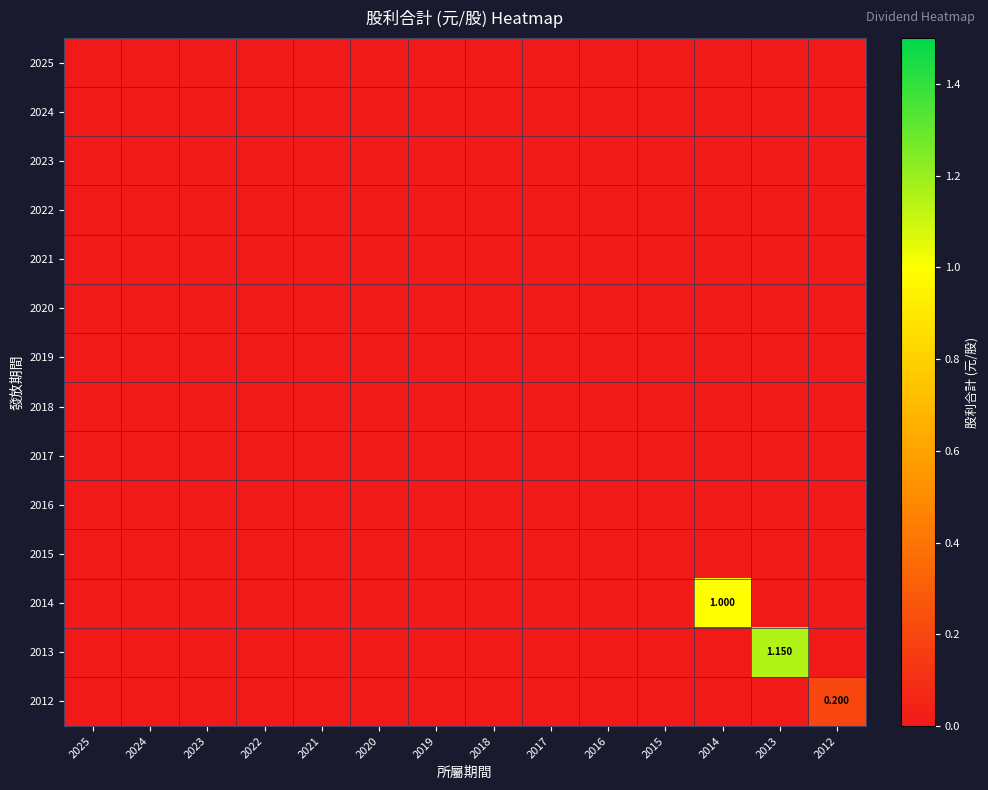

Which series has the widest spread of values?

2013